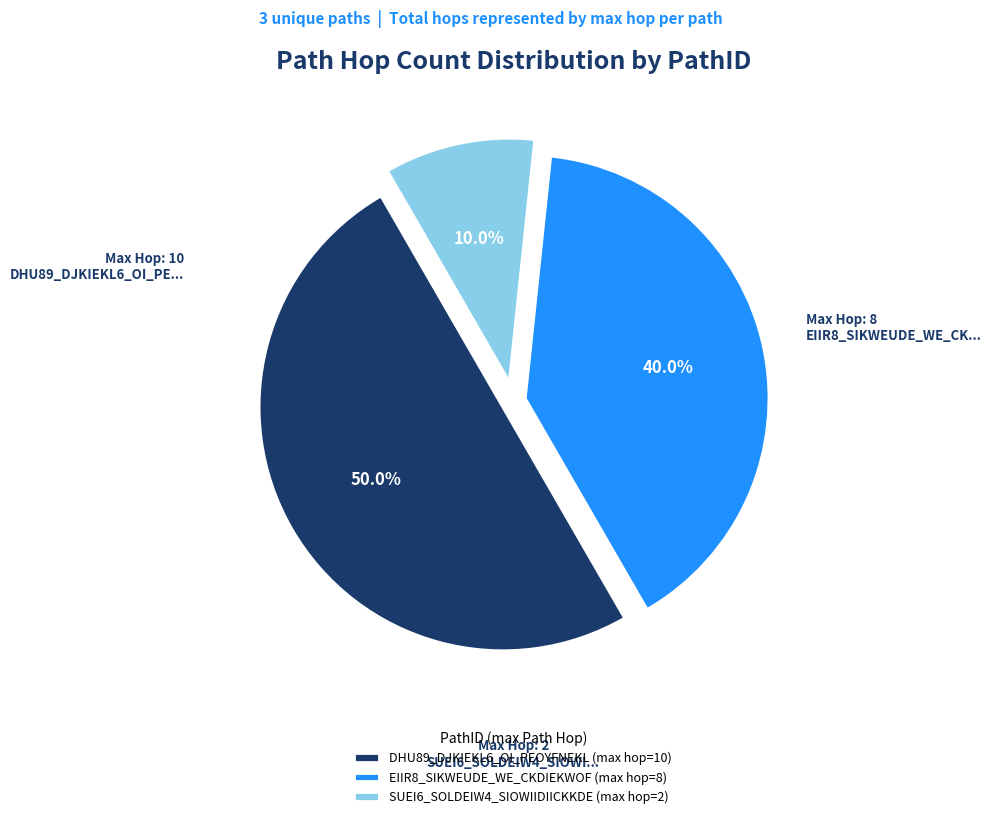

To the nearest percent, what is the difference between the EIIR8_SIKWEUDE_WE_CKDIEKWOF and DHU89_DJKIEKL6_OI_PEOYFNEKL slice percentages?

10%